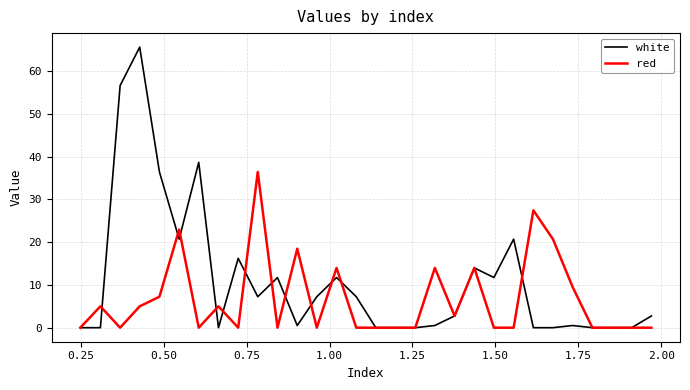

What is the maximum value for white?

65.6